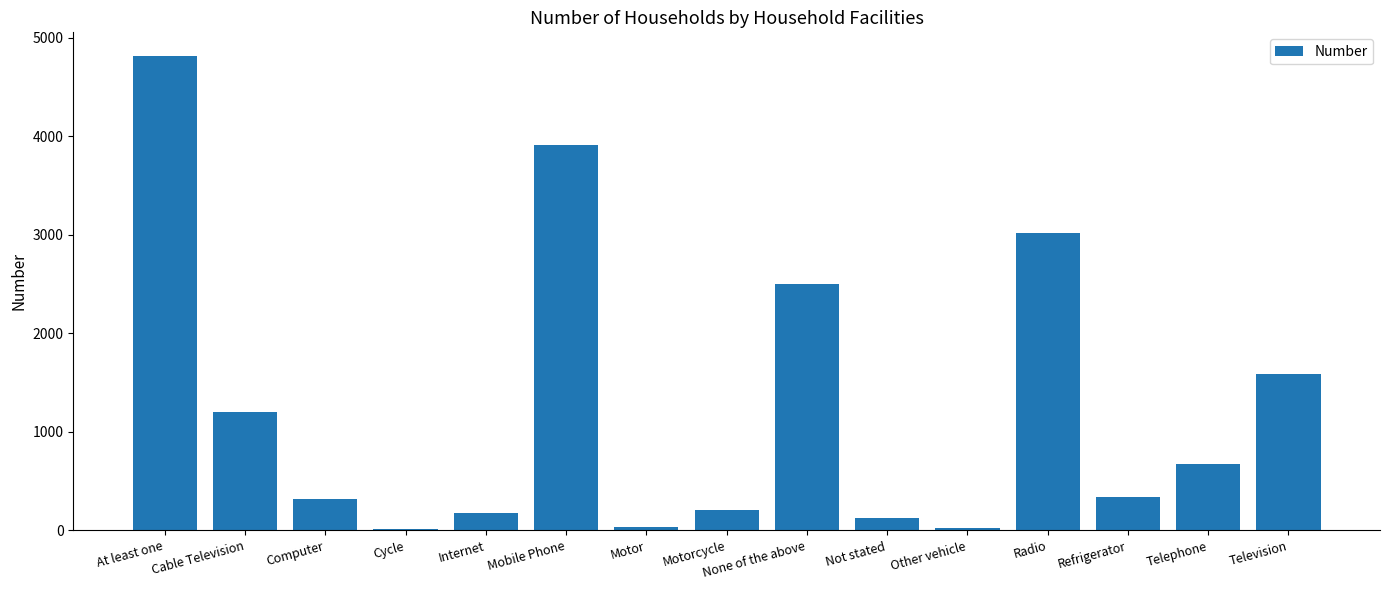

What is the average value?

1264